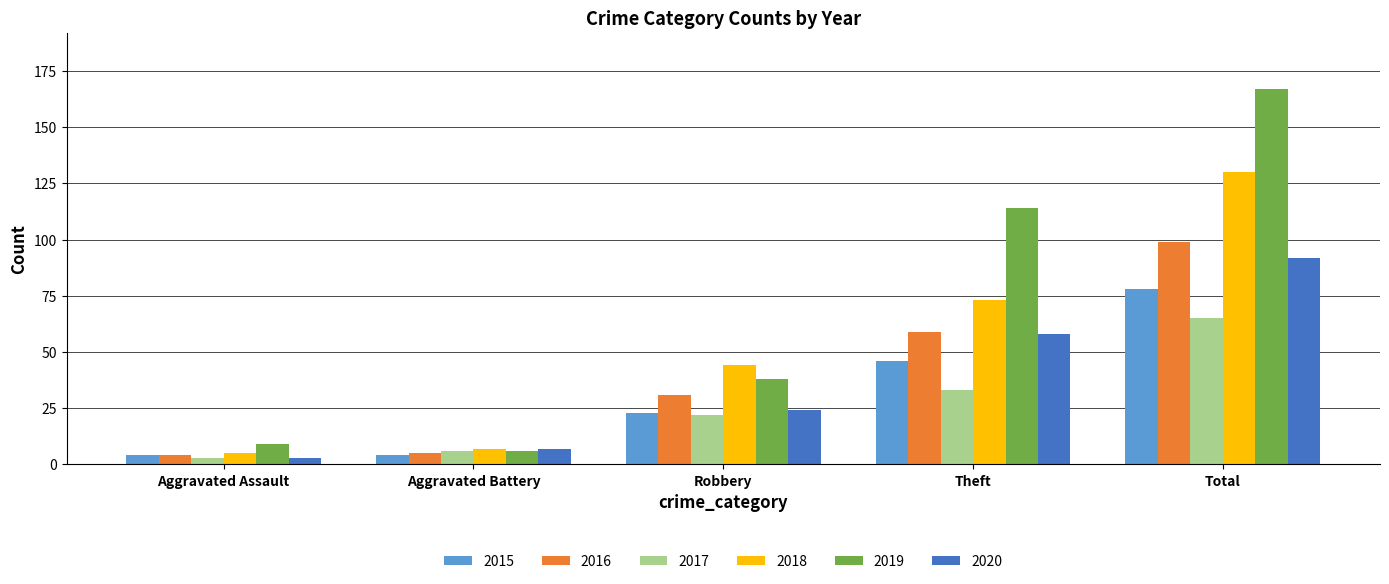

What is the total value across all series at Aggravated Assault?

28